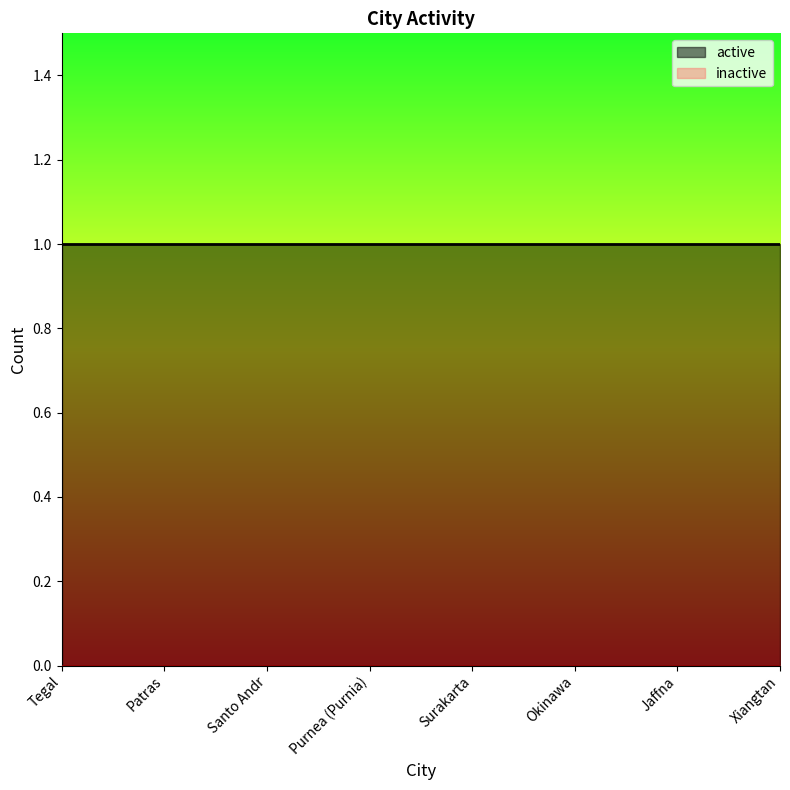

At Tegal, list the series in order from largest to smallest.

active, inactive